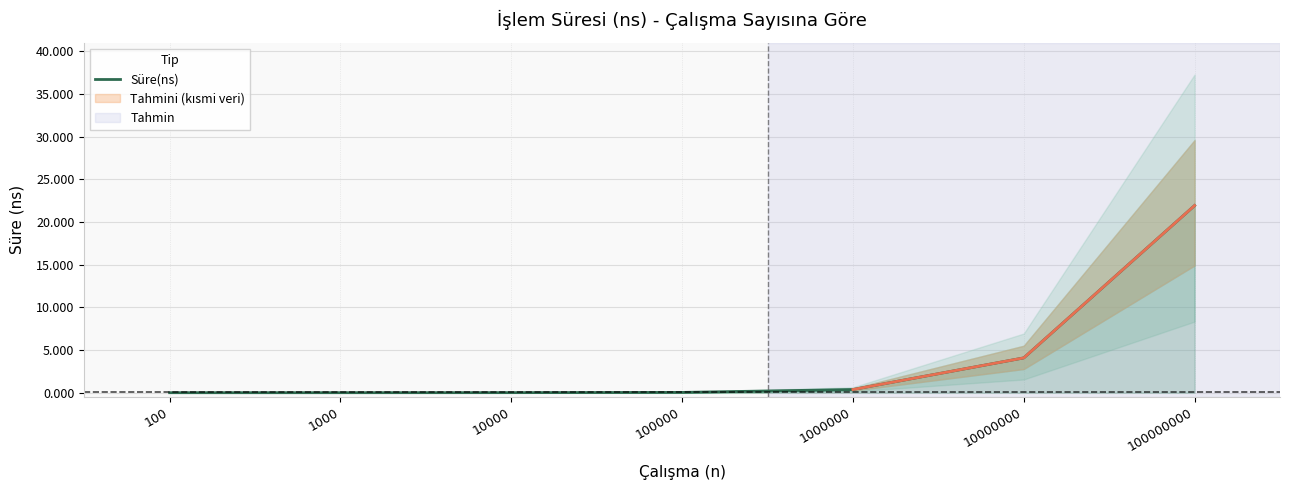

How many lines are shown in the chart?

1